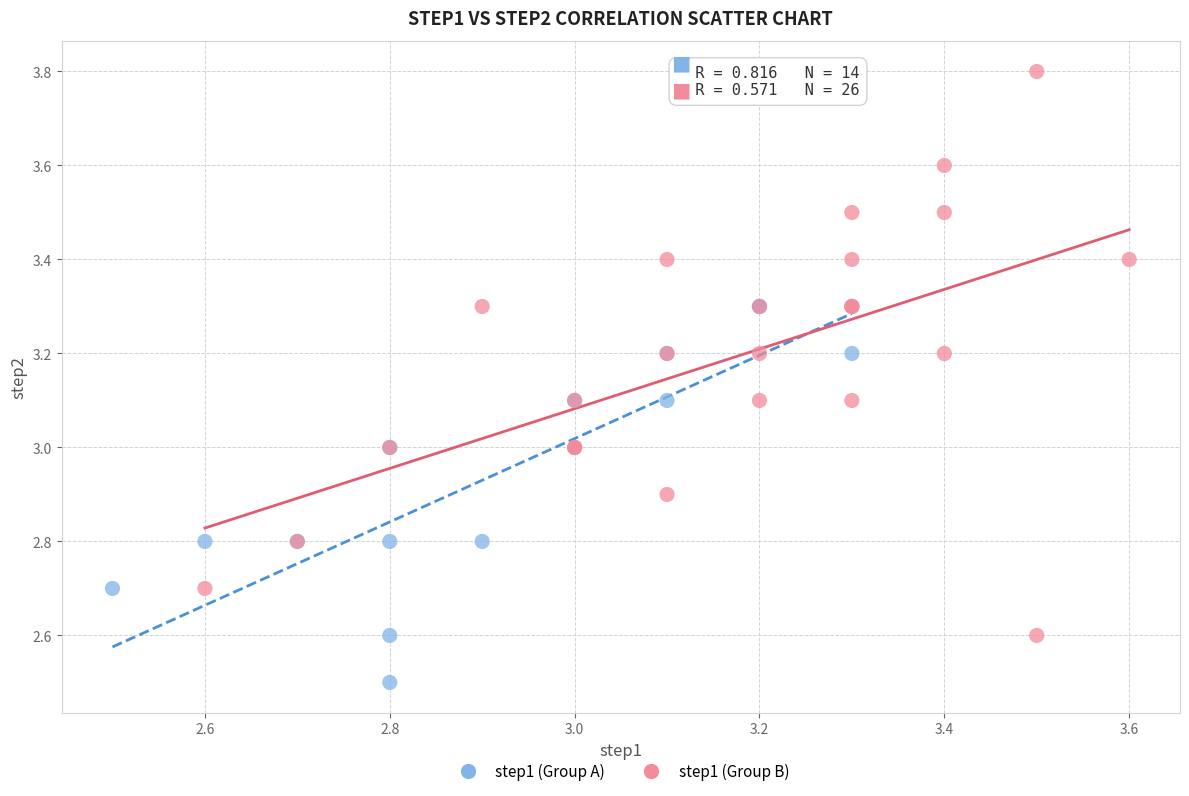

Which series reaches the maximum Y coordinate?

step1 (Group B)